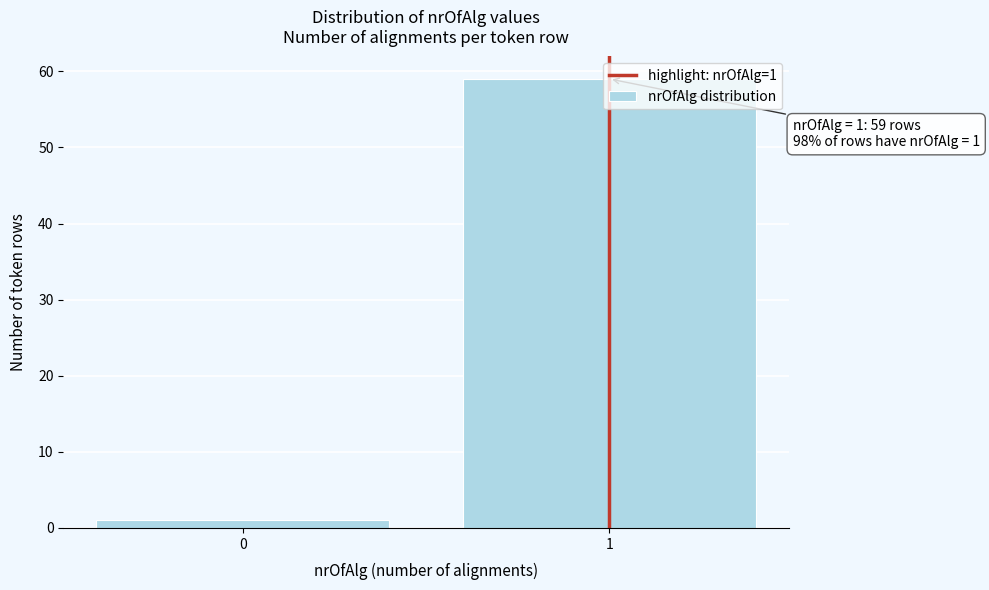

What is the value of the 2nd bar from the left?

59